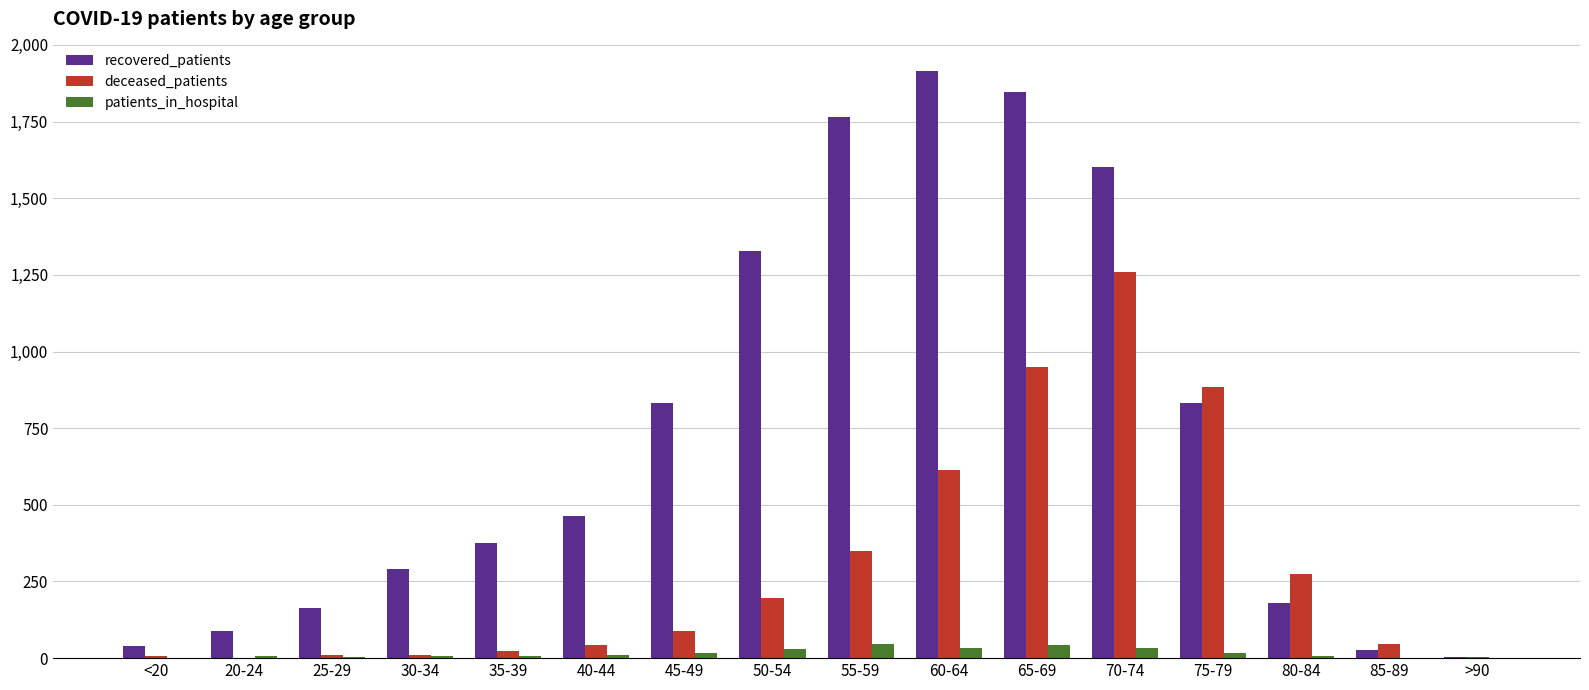

Is it true that recovered_patients equals 310 at 80-84?

False